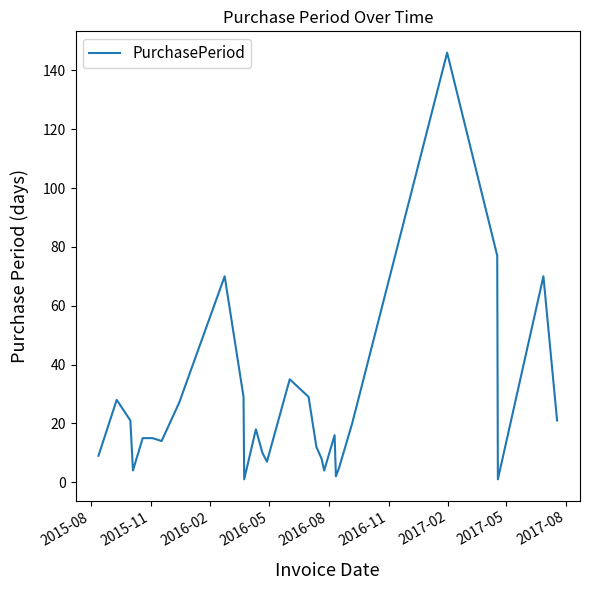

What is the difference between the maximum and minimum values?

145